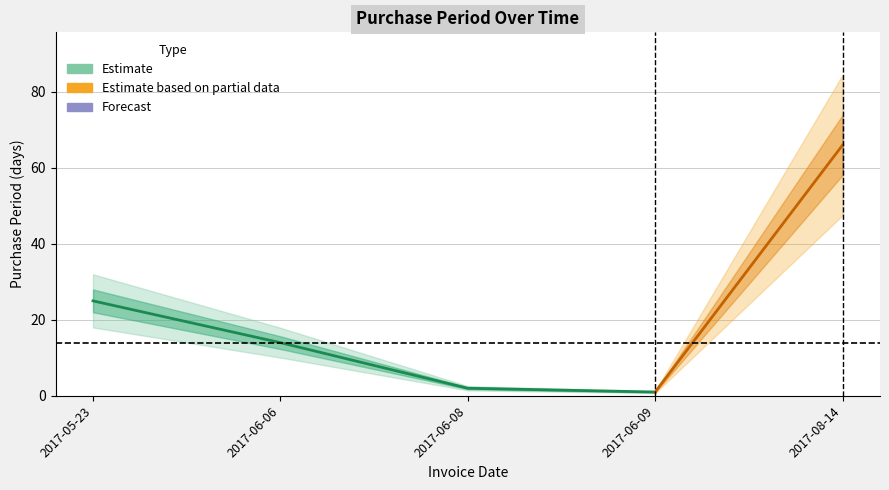

What is the minimum value shown in the chart?

1